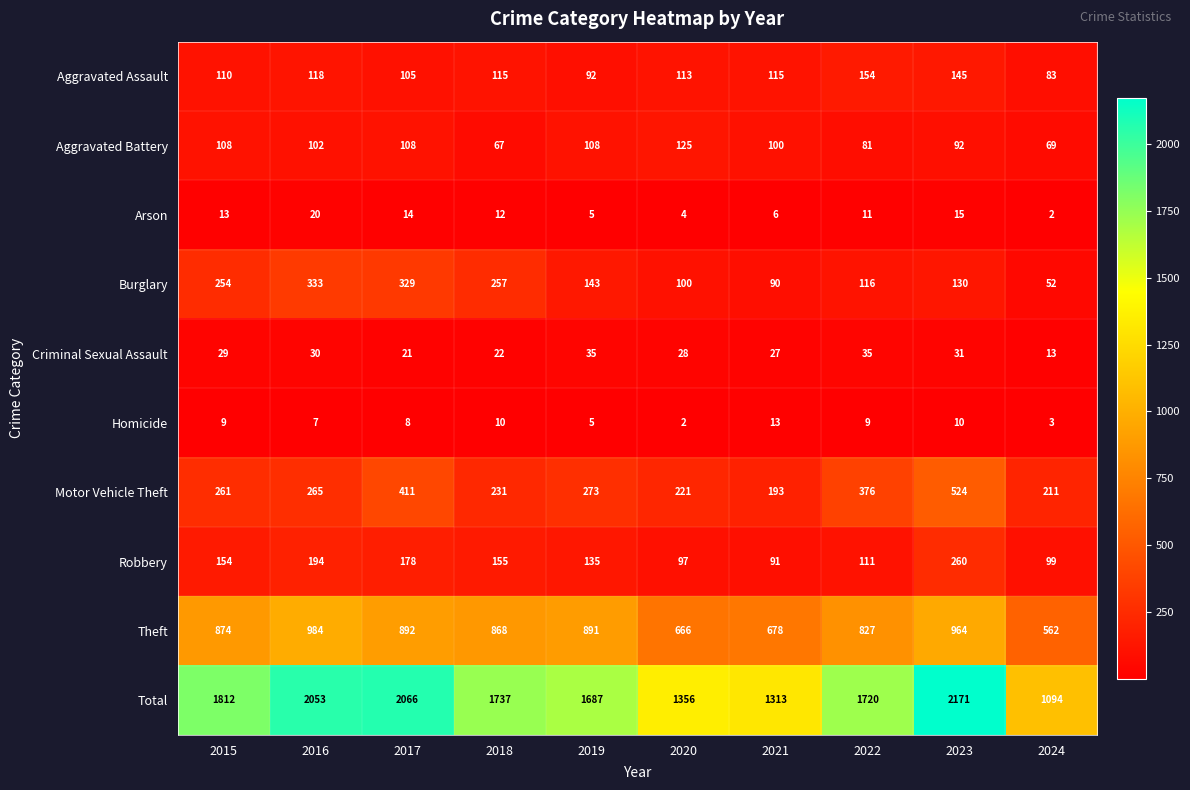

What is the difference between the highest and lowest values at 2018?

1727